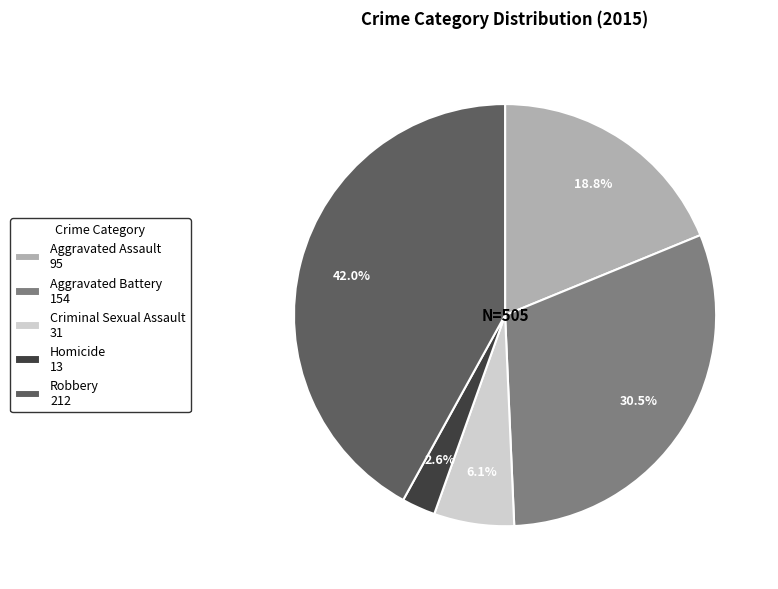

Which has a higher value, Aggravated Assault or Criminal Sexual Assault?

Aggravated Assault